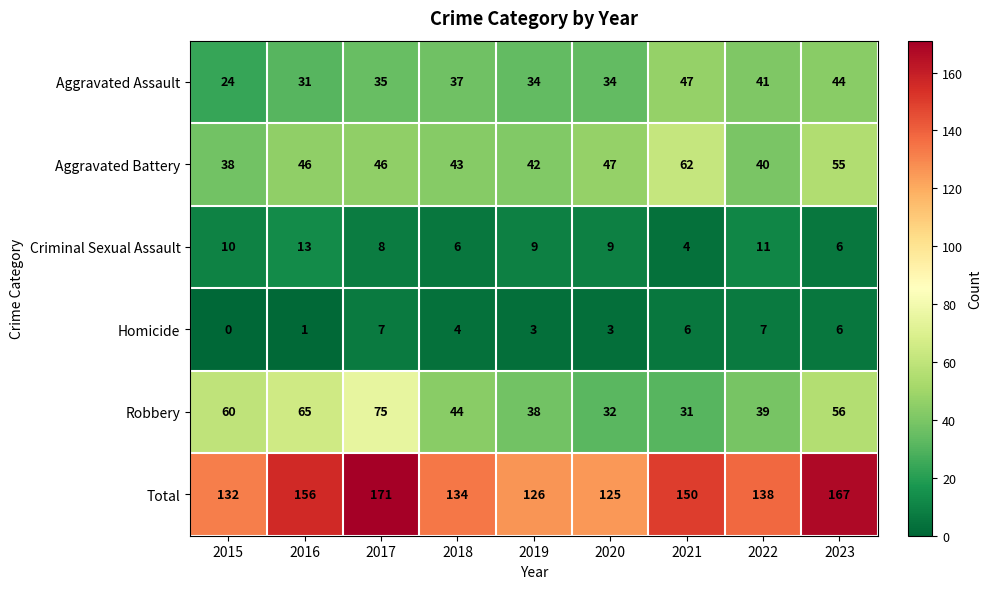

What is the difference between the maximum and second lowest values in the Aggravated Assault series?

16